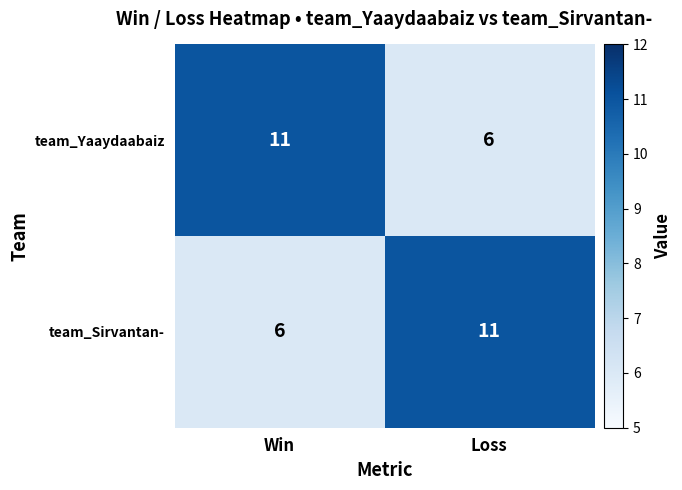

At which label is team_Sirvantan- closest to 8?

Win